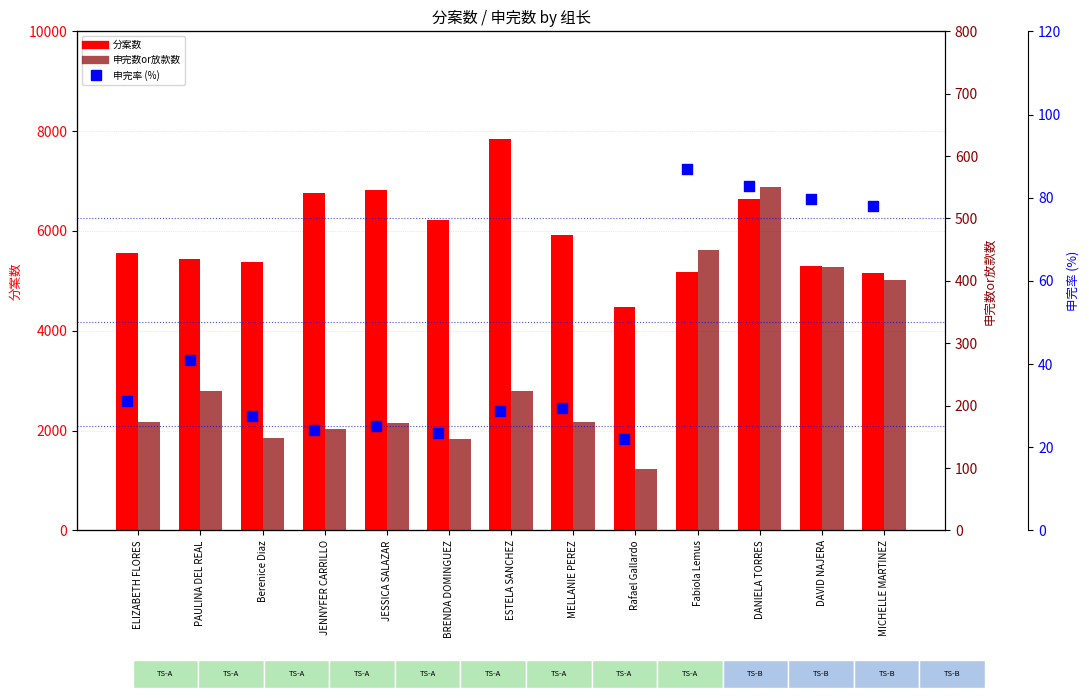

Which series has the largest Y range (max minus min)?

分案数